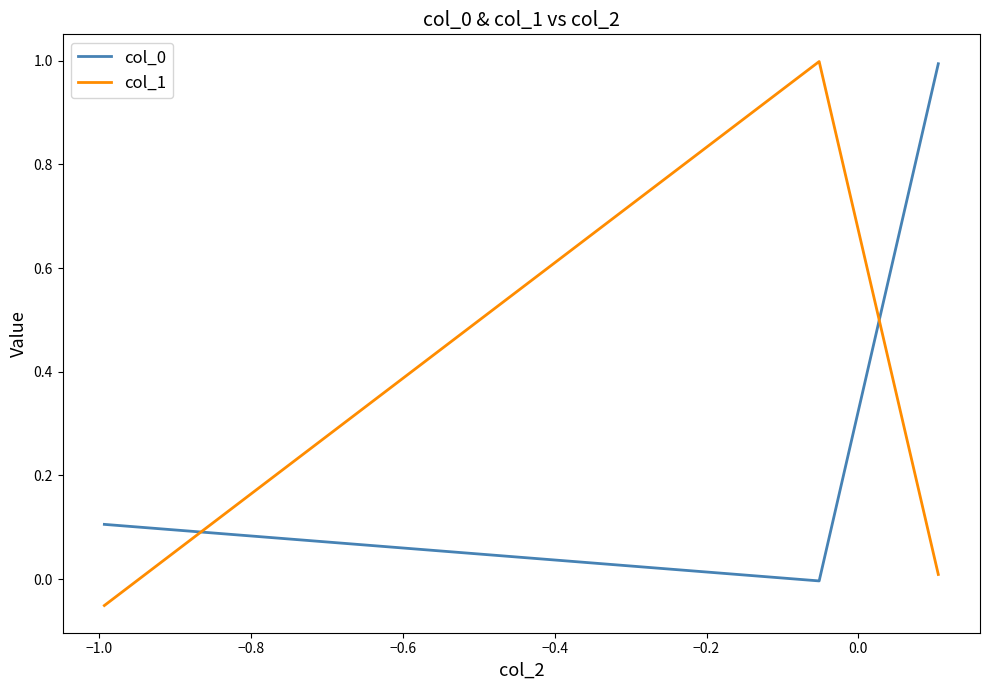

How many lines are shown in the chart?

2